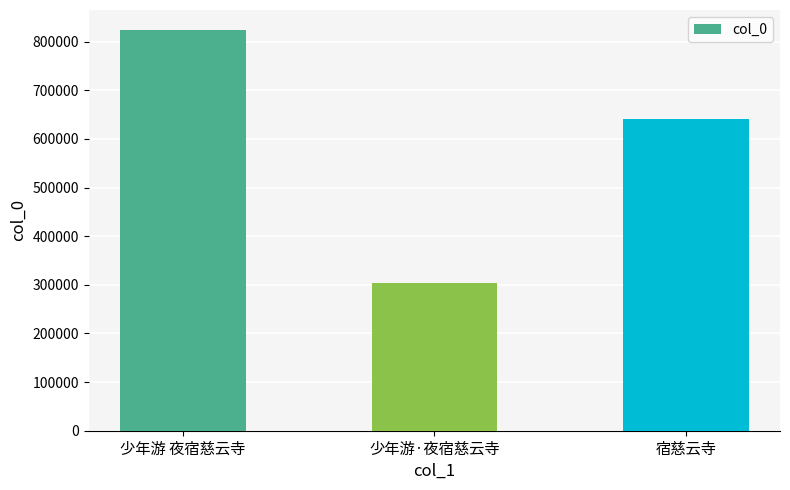

Does the chart contain stacked bars?

No